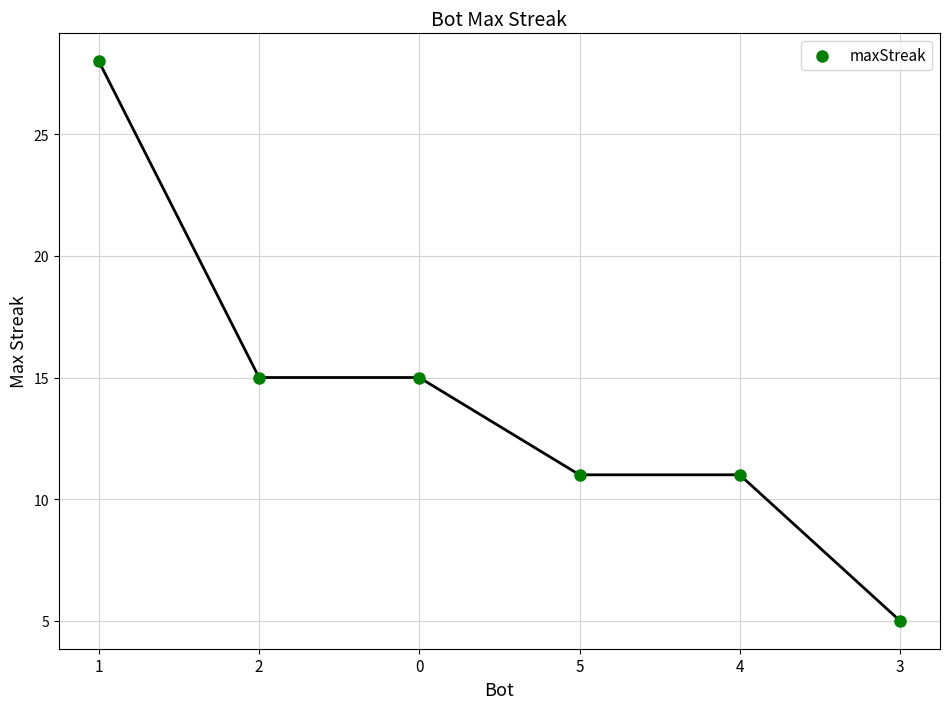

What is the range of Y values (max minus min)?

23